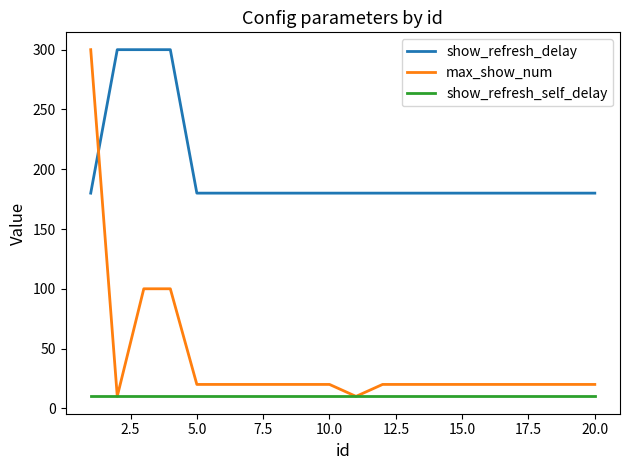

Reading right to left, what are all the values shown in this chart?

show_refresh_delay: 180	180	180	180	180	180	180	180	180	180	180	180	180	180	180	180	300	300	300	180
max_show_num: 20	20	20	20	20	20	20	20	20	10	20	20	20	20	20	20	100	100	10	300
show_refresh_self_delay: 10	10	10	10	10	10	10	10	10	10	10	10	10	10	10	10	10	10	10	10